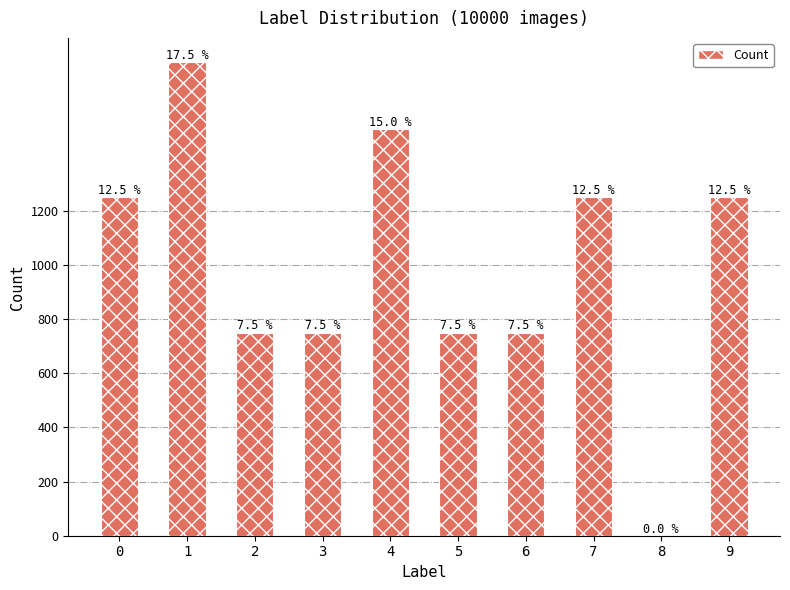

How many values are below 1250?

5